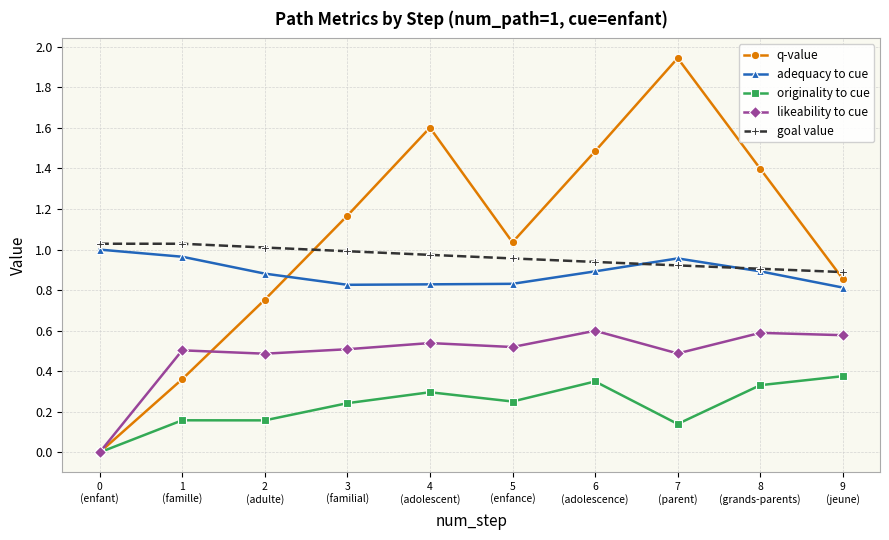

Which series has the widest spread of values?

q-value